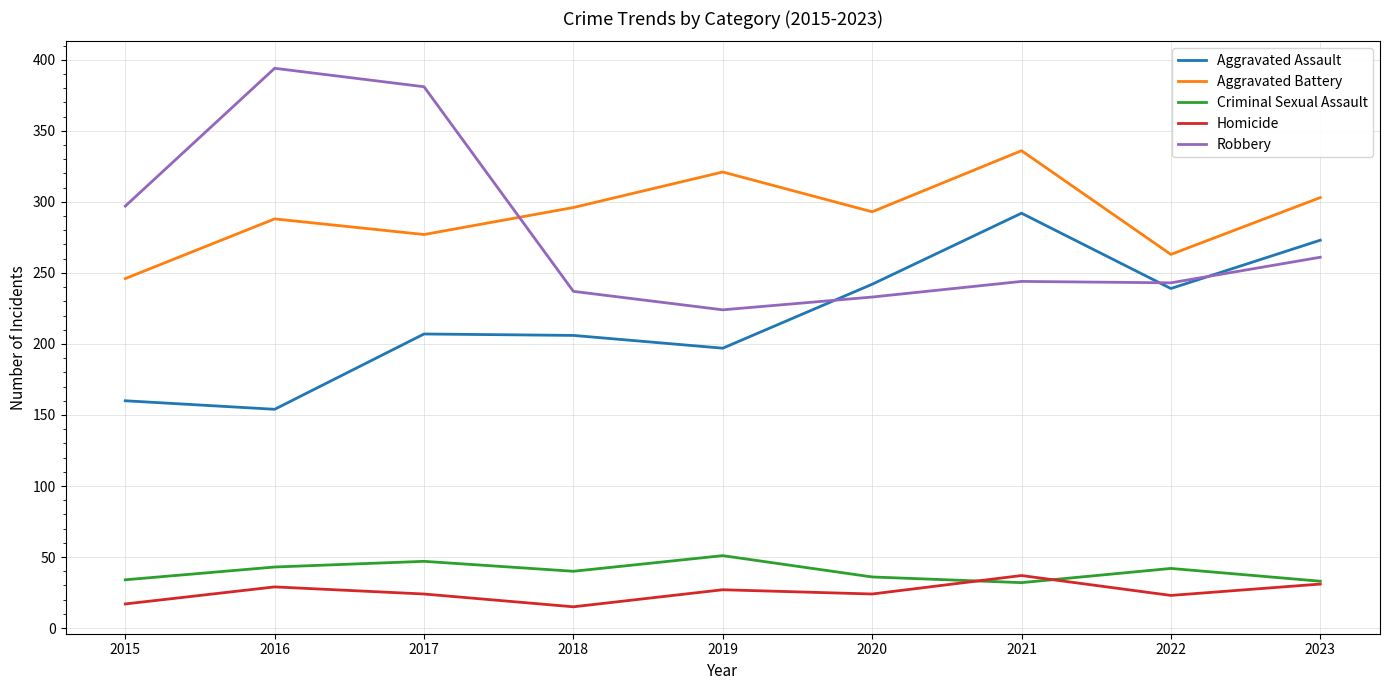

What is the difference between the highest and lowest values at 2017?

357